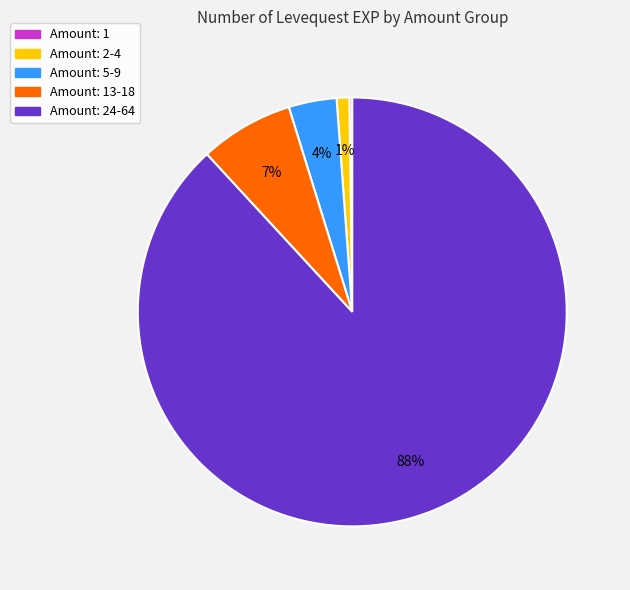

Is there a majority slice in this chart?

Yes